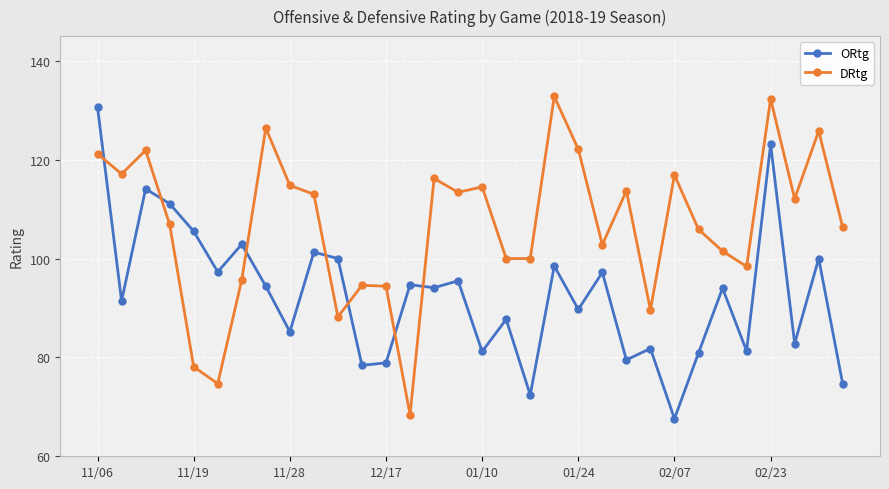

What is the value of the DRtg point at the 14th from the left?

68.4